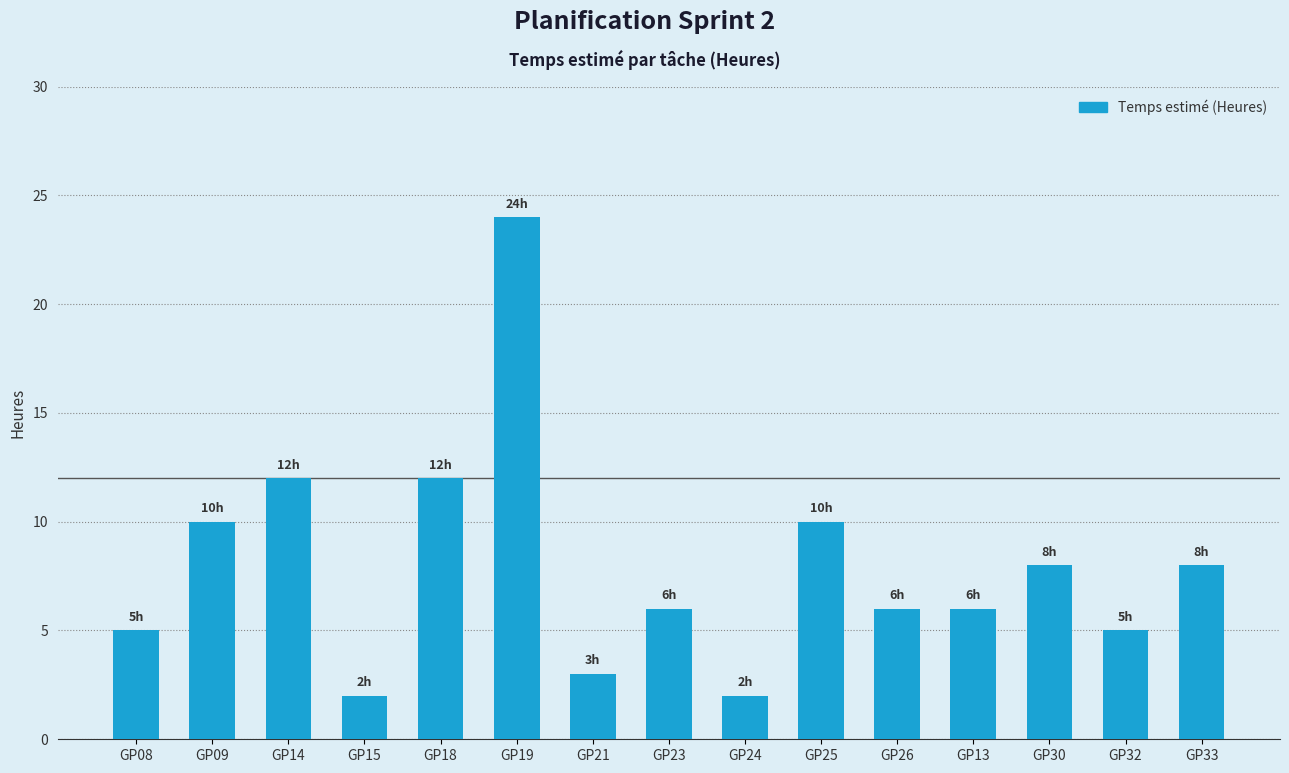

The chart shows a value of 5 at GP32. True or false?

True